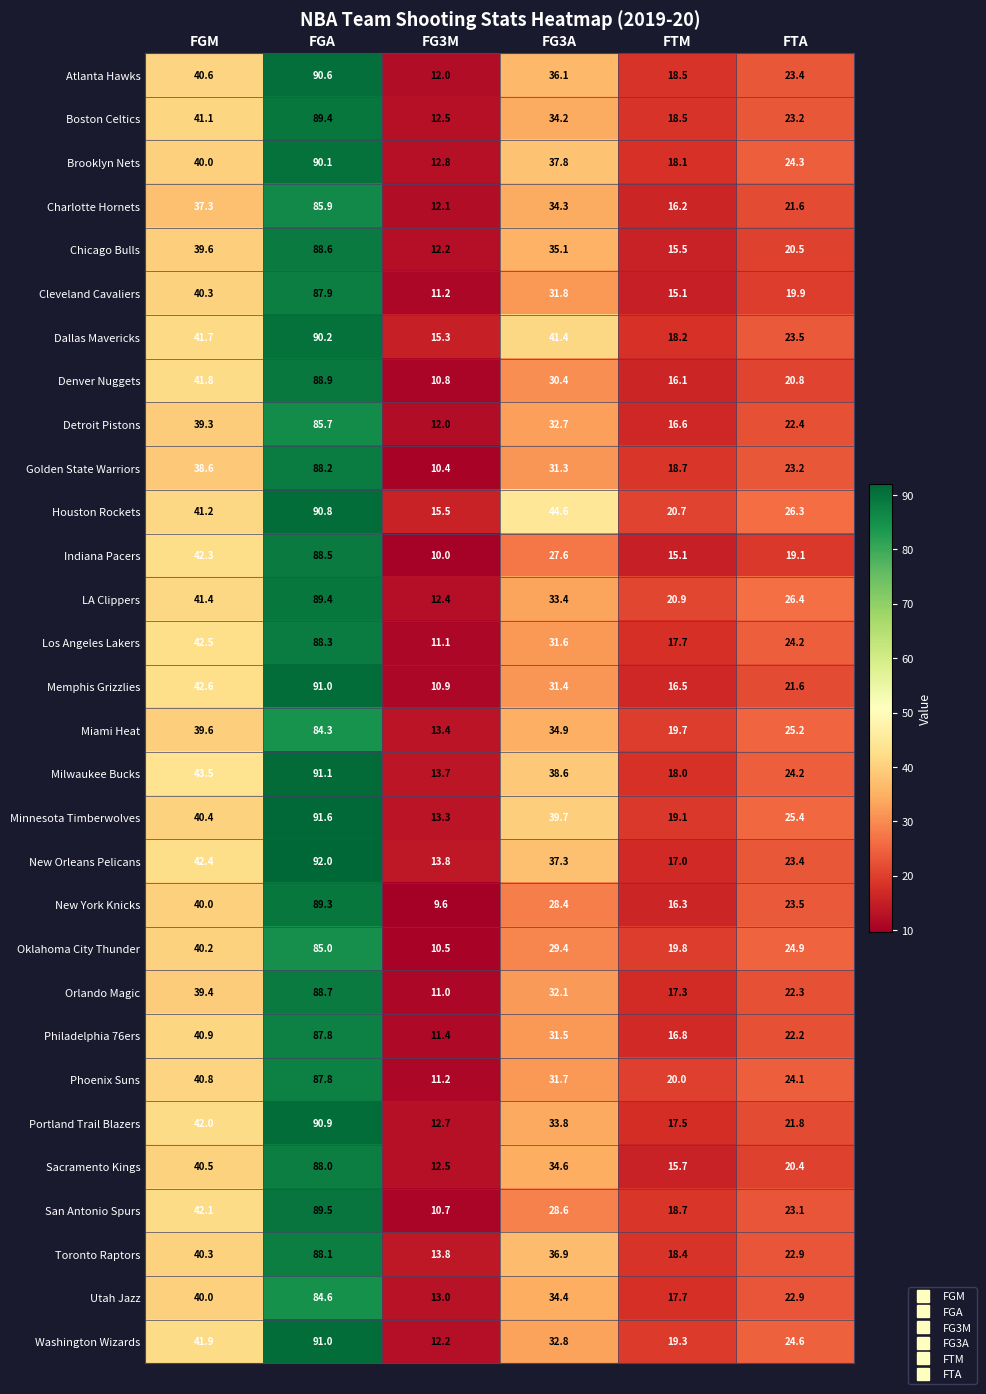

Which label corresponds to the smallest value in the chart?

FG3M